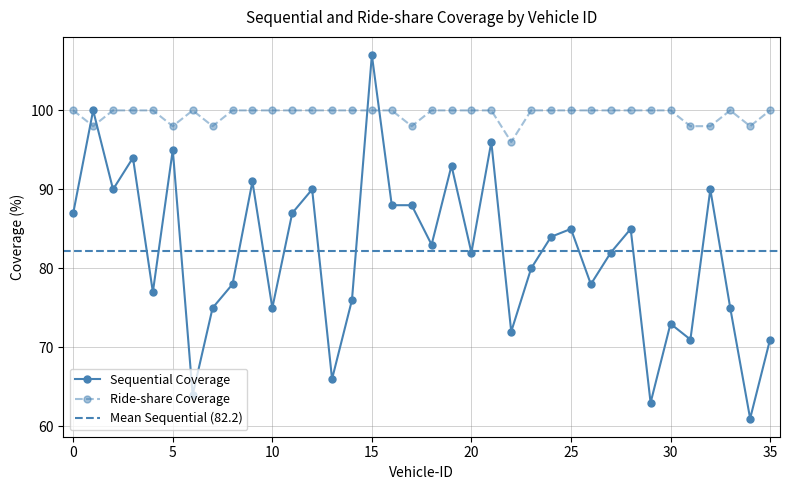

At which category is the sum across all series the highest?

15